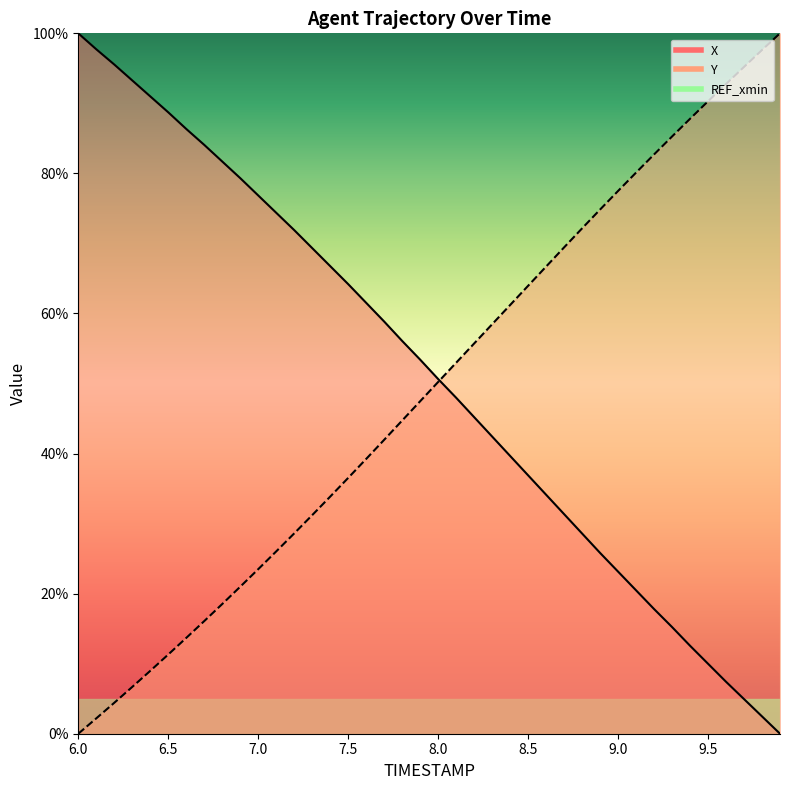

What position from the right is 9.4?

6